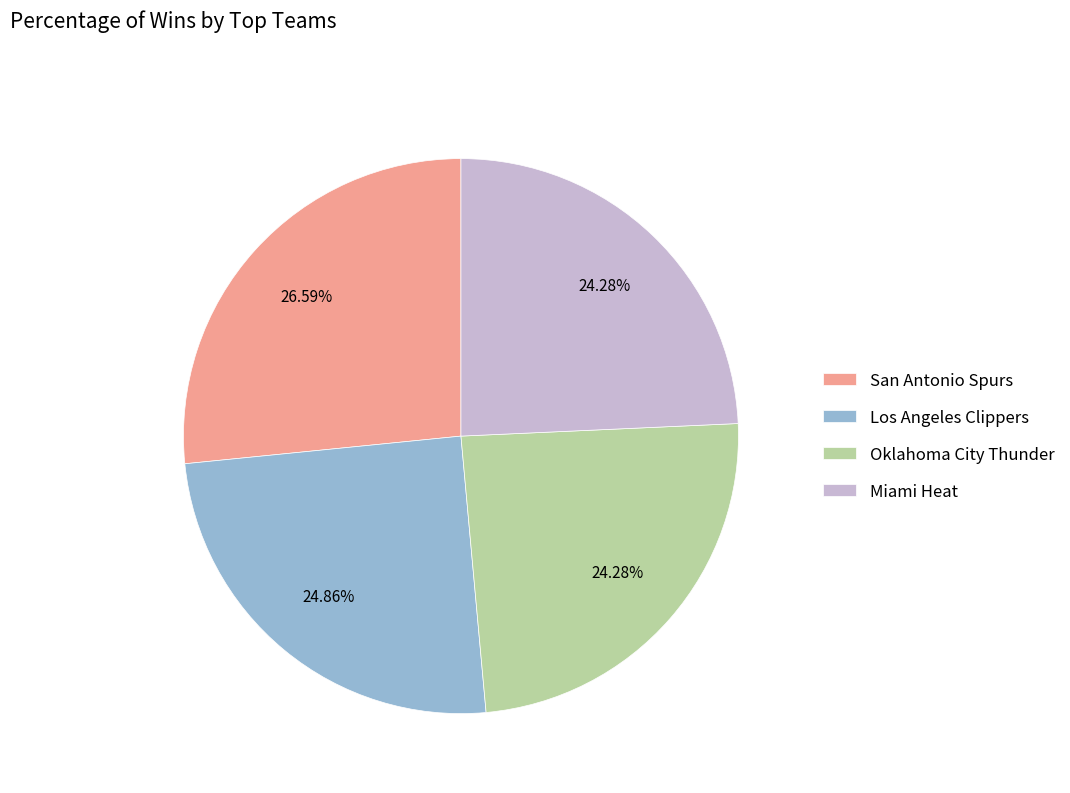

What is the ratio of the value at Oklahoma City Thunder to the value at San Antonio Spurs?

0.9